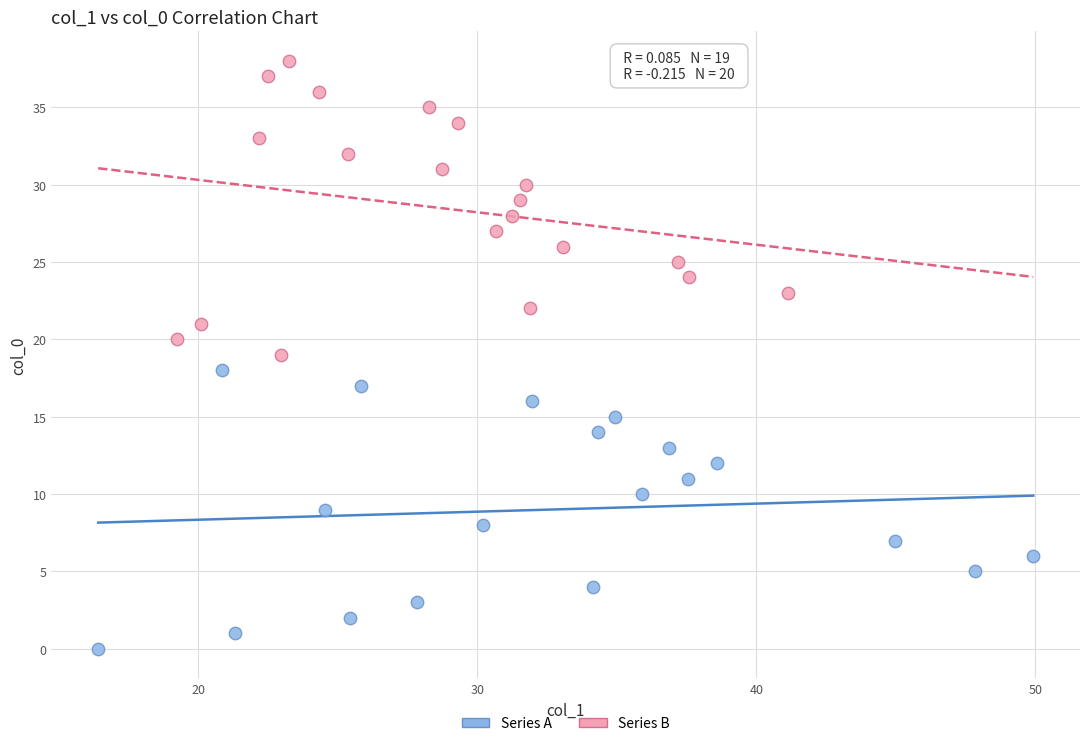

Which series has the widest spread of Y values?

Series B